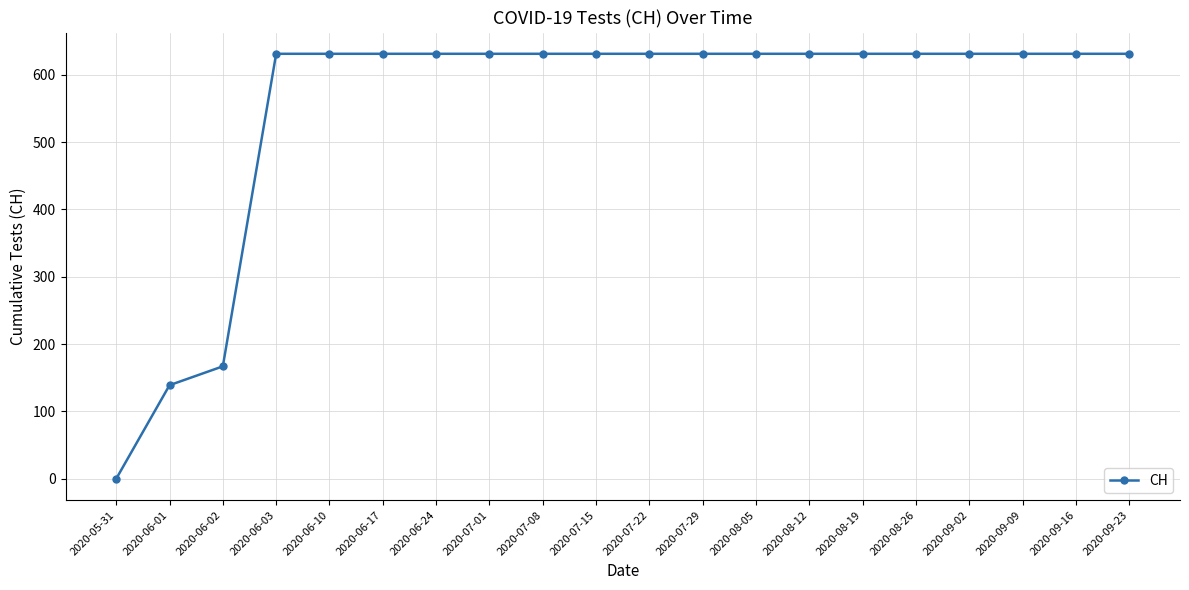

Which label corresponds to the smallest value in the chart?

2020-05-31